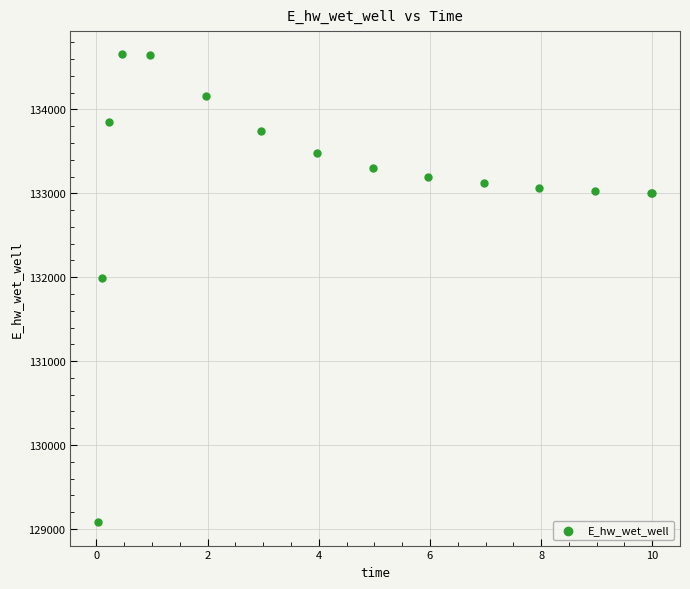

What Y value in the scatter plot is closest to 131867?

131988.4